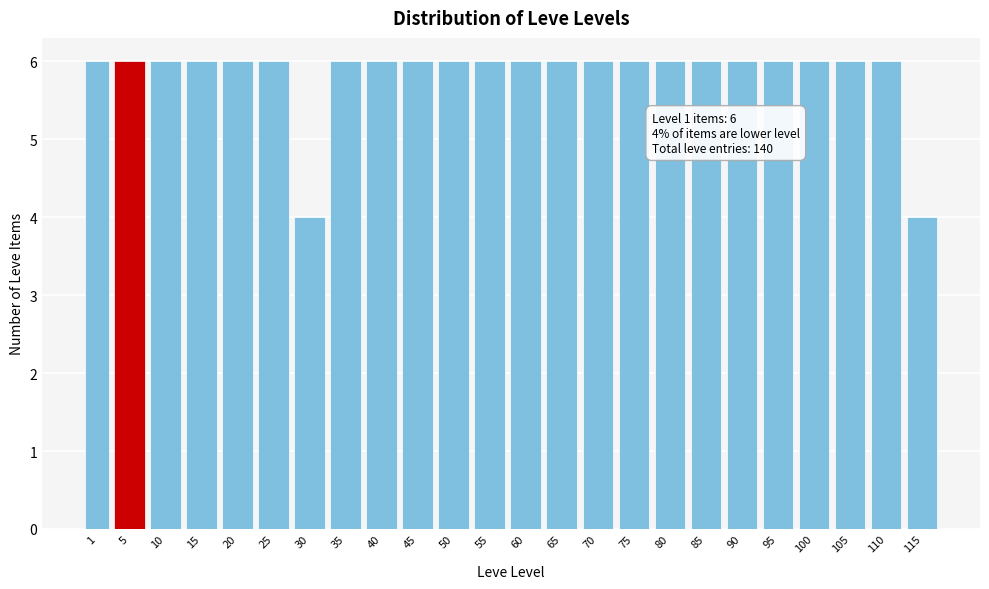

Reading left to right, transcribe all the data shown in this chart.

1=6	5=6	10=6	15=6	20=6	25=6	30=4	35=6	40=6	45=6	50=6	55=6	60=6	65=6	70=6	75=6	80=6	85=6	90=6	95=6	100=6	105=6	110=6	115=4